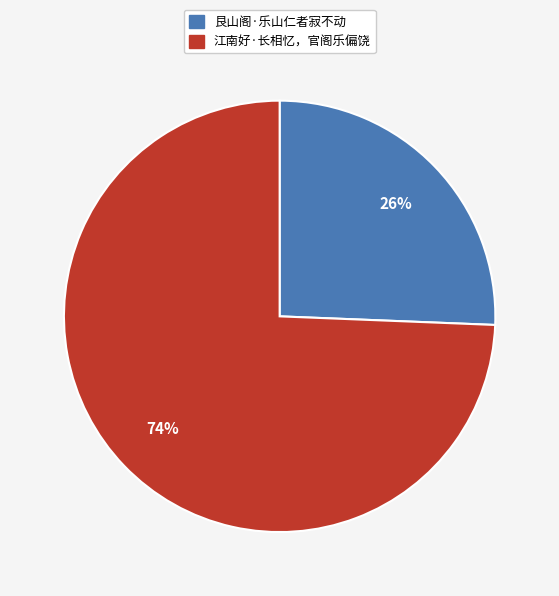

Which has a higher value, 艮山阁·乐山仁者寂不动 or 江南好·长相忆，官阁乐偏饶?

江南好·长相忆，官阁乐偏饶